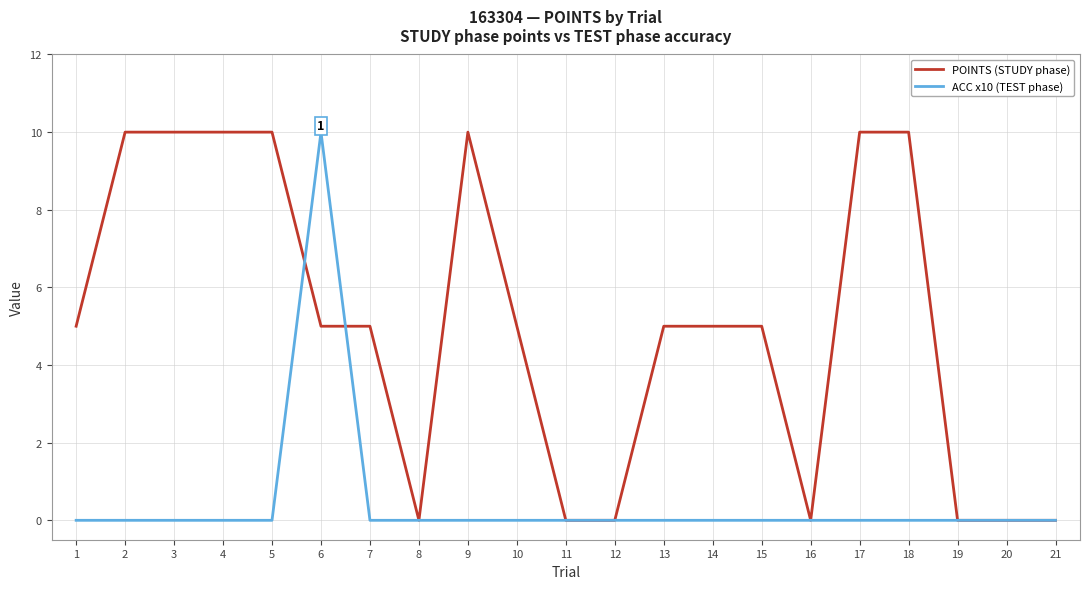

How many lines are shown in the chart?

2